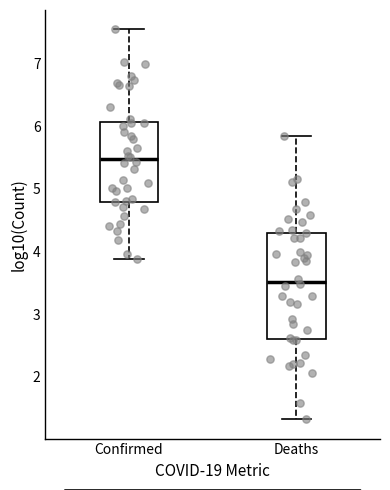

Reading left to right, read every box against the y-axis: the position of its median line, the range the box covers, and the ends of its whiskers. The values are not printed on the chart, so give them approximately, as read against the axis.

Confirmed: median 5.5, box 4.8 to 6.1, whiskers 3.9 to 7.5
Deaths: median 3.5, box 2.6 to 4.3, whiskers 1.3 to 5.8